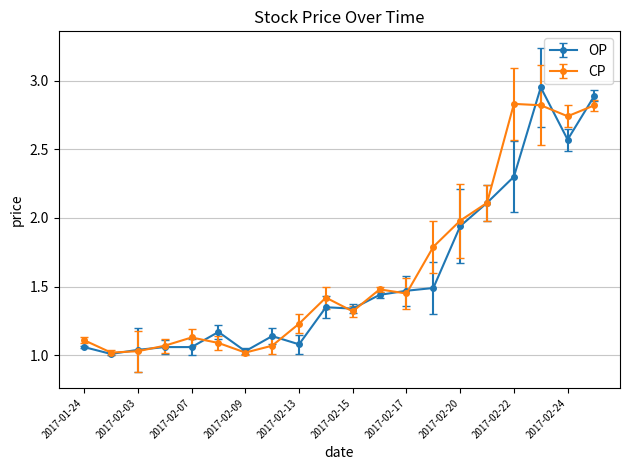

What is the value of the OP point at the 16th from the left?

2.1